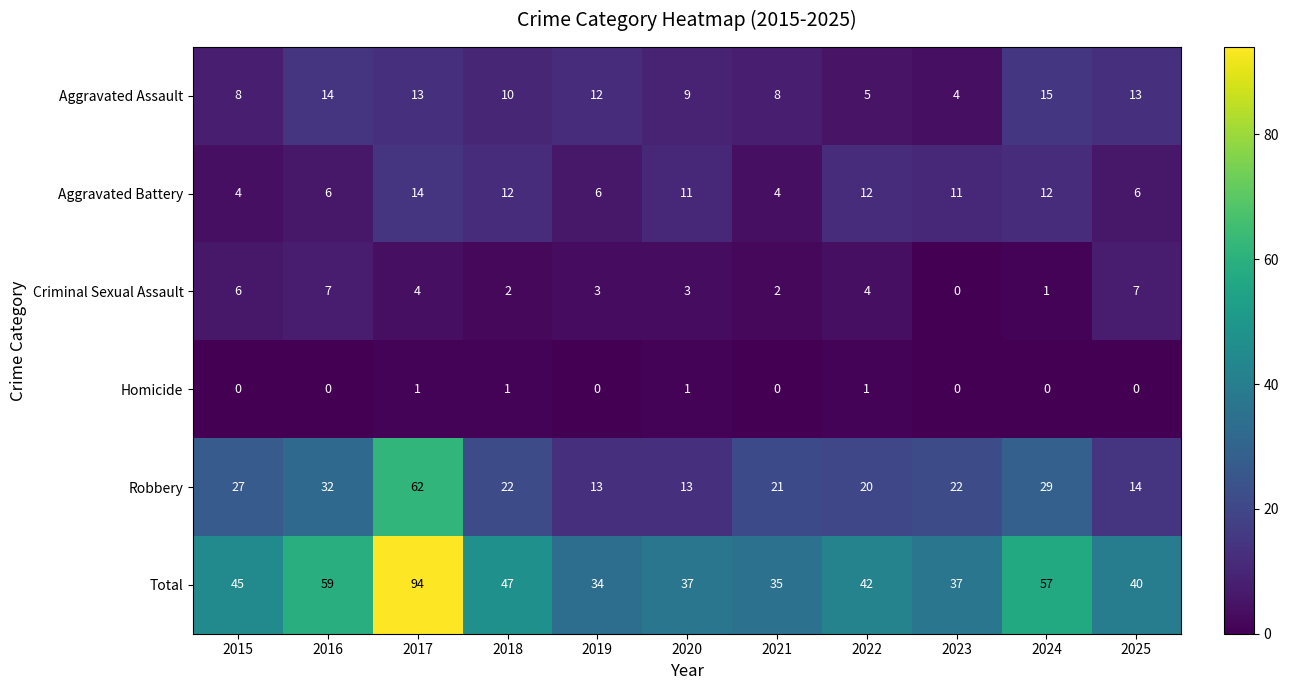

The Robbery series shows 13 at 2019. True or false?

True